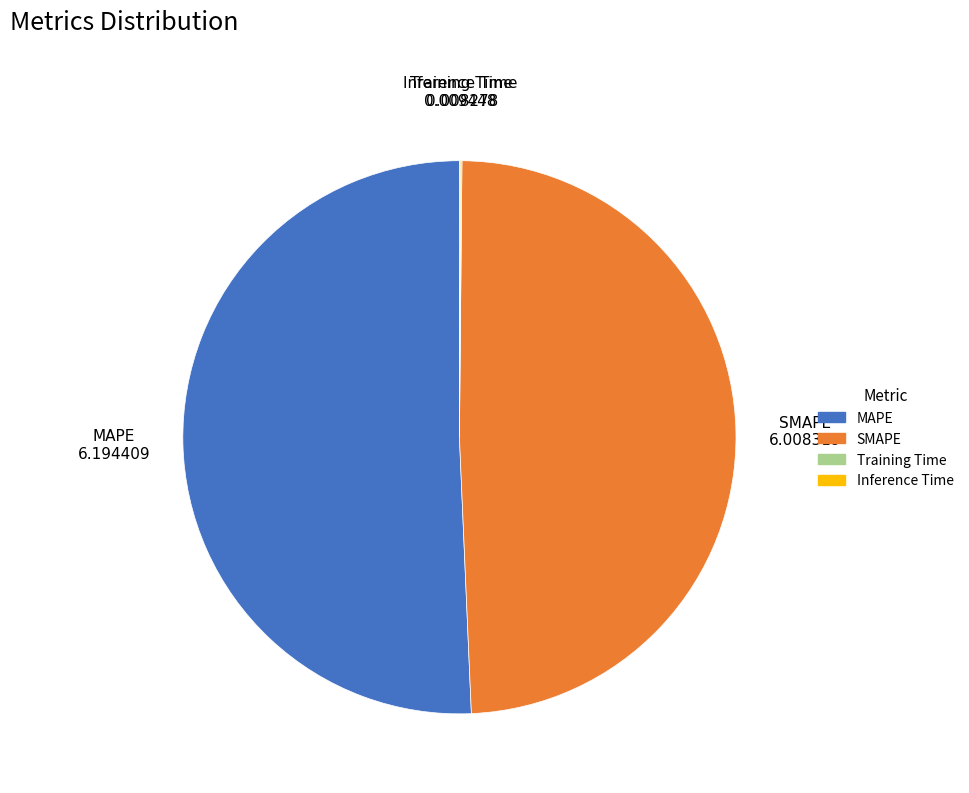

Is it true that SMAPE is 49% of the pie?

True